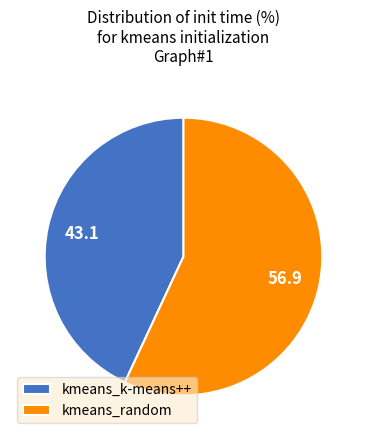

Is it true that kmeans_random is 57% of the pie?

True